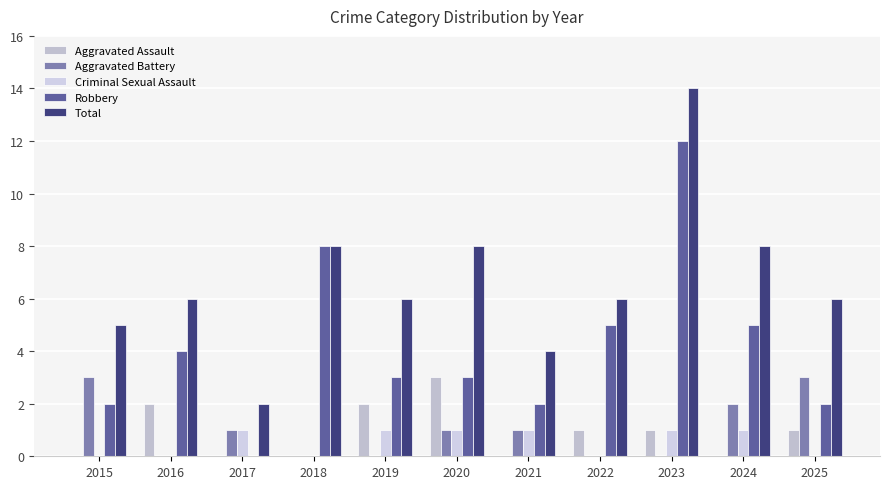

Is the value of Robbery at 2022 greater than the value of Total at 2025?

No